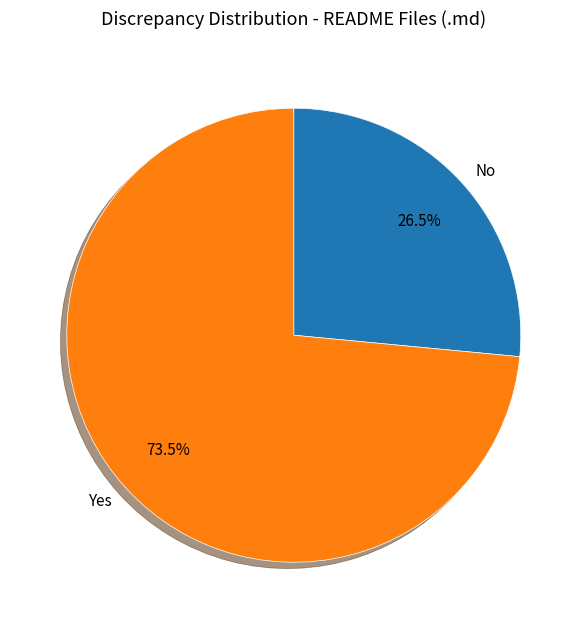

What is the largest slice in the pie chart?

Yes